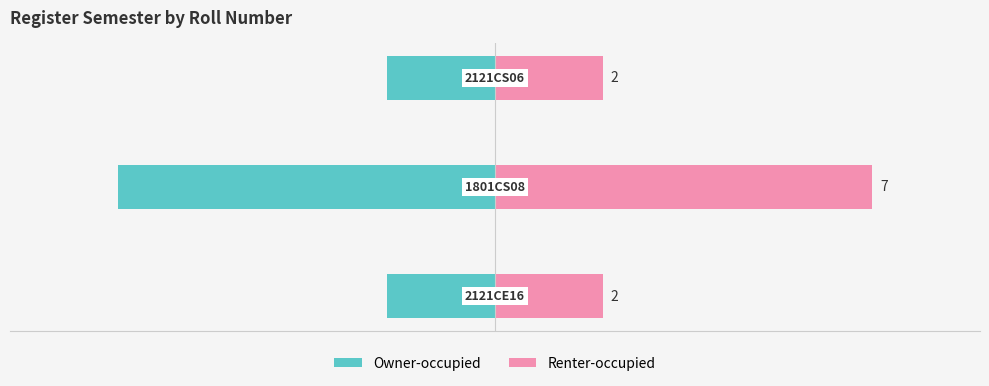

True or false: Owner-occupied has a value of -11 at 1.

False